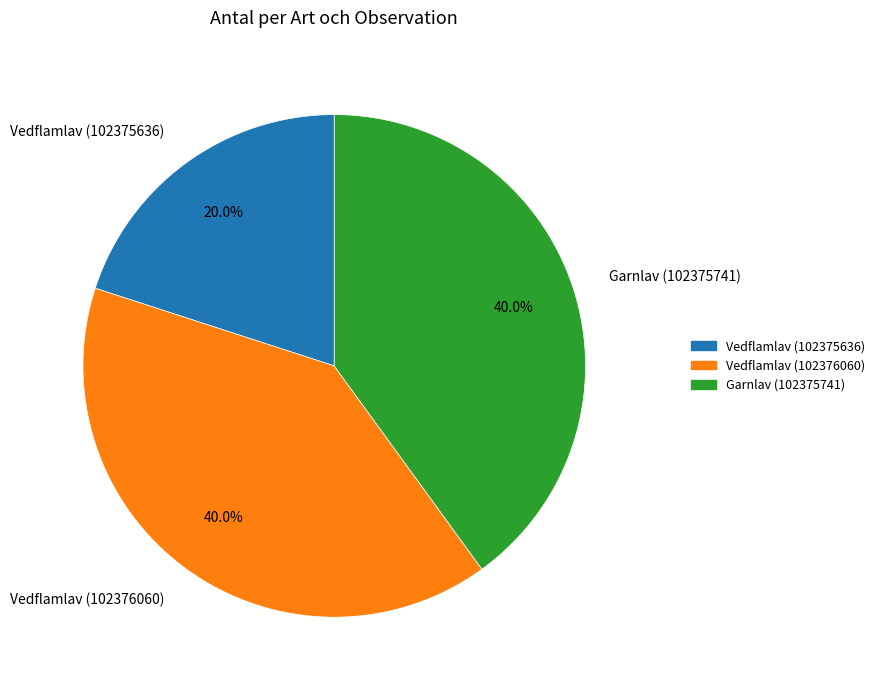

How many segments does this pie chart have?

3